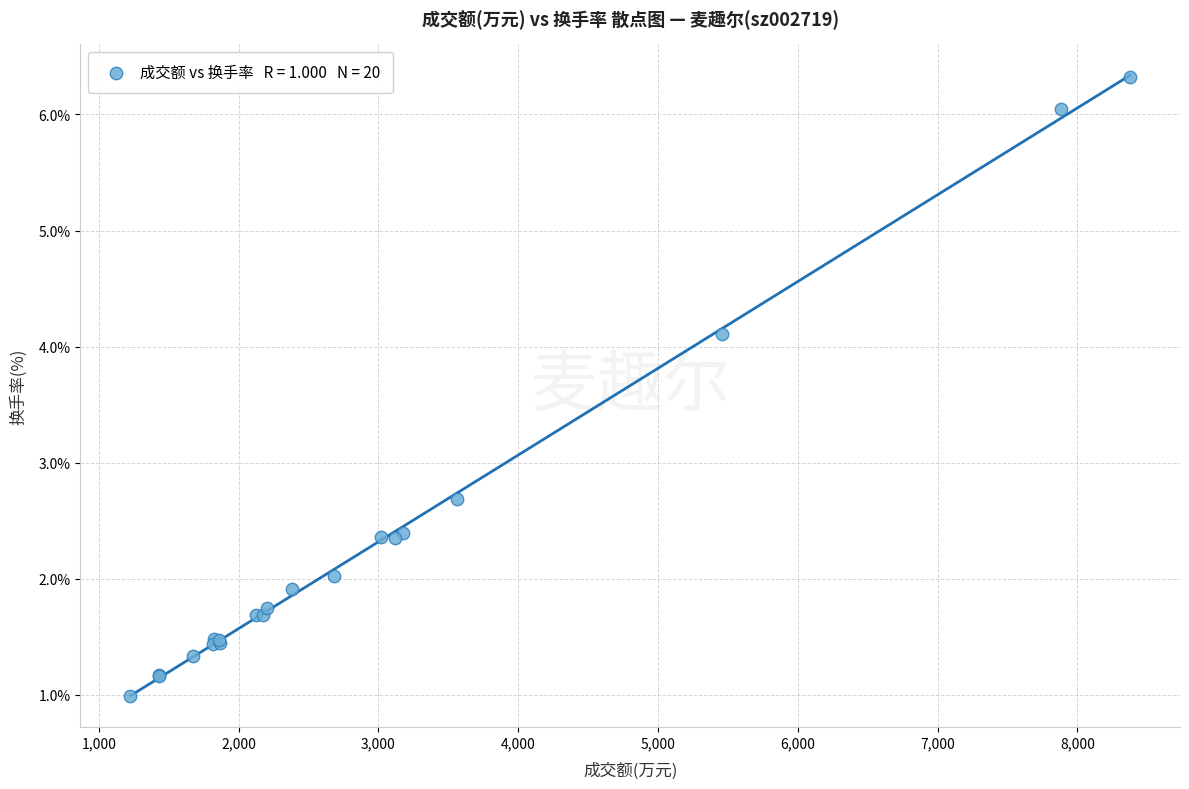

What Y value in the scatter plot is closest to 3?

2.7